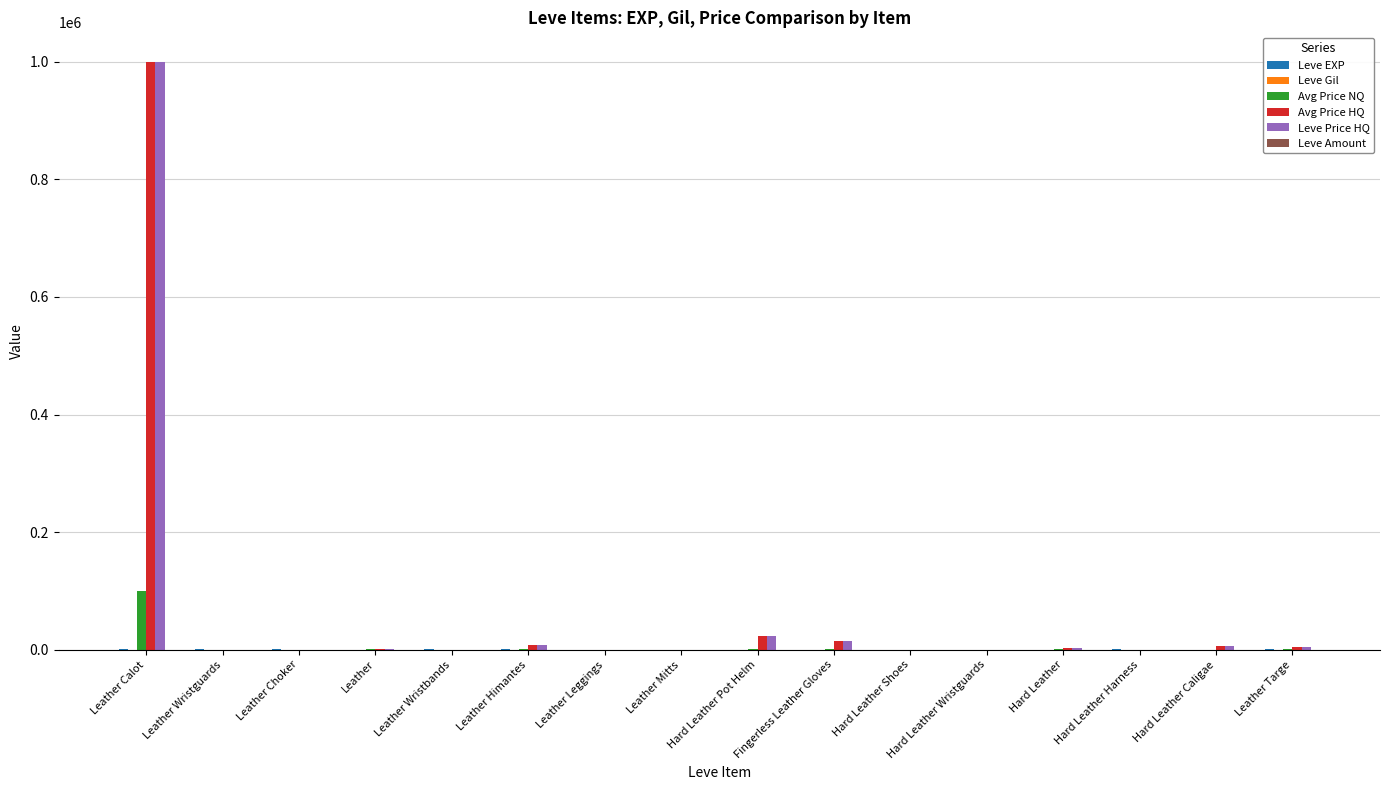

What is the total value across all series at Leather?

5009